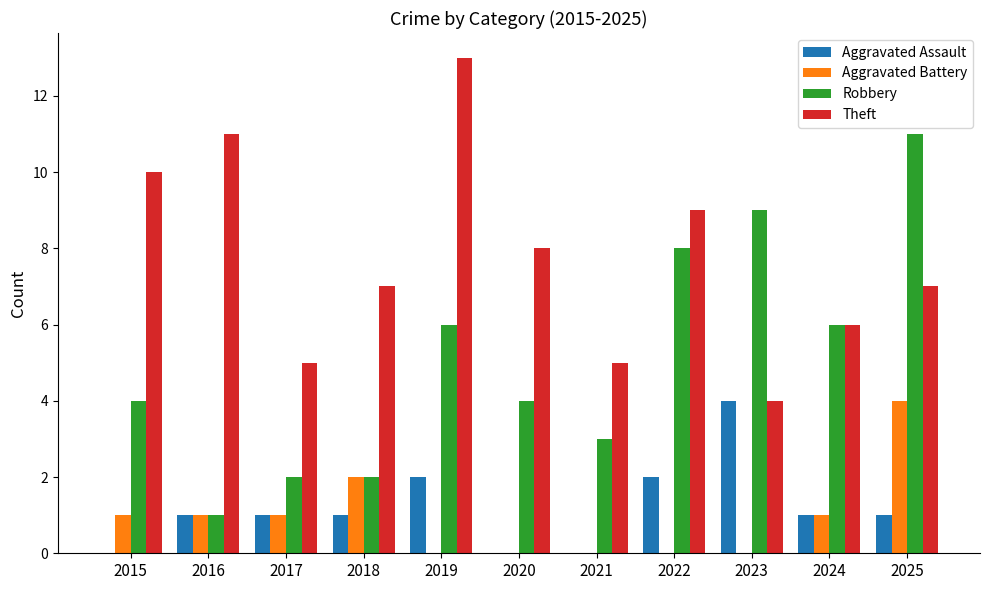

How many categories are shown in the chart?

11